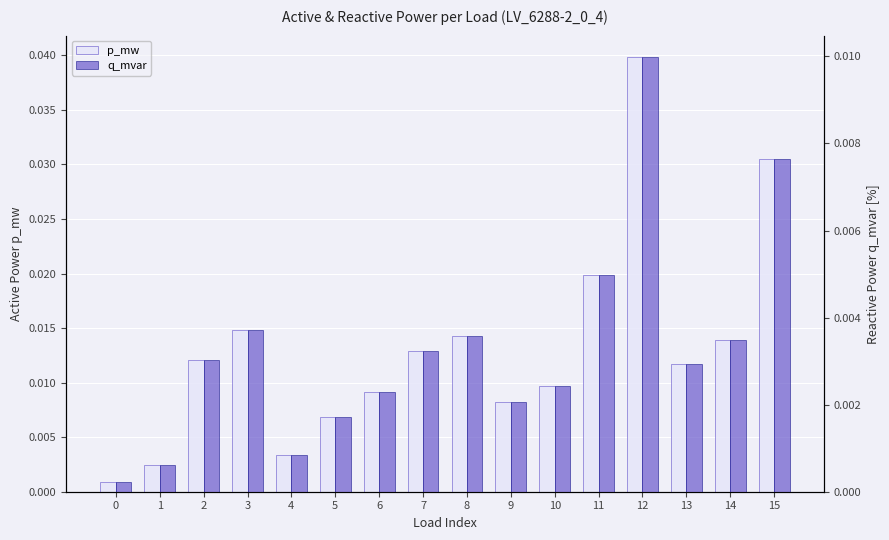

The p_mw series shows 0.0 at 7. True or false?

False